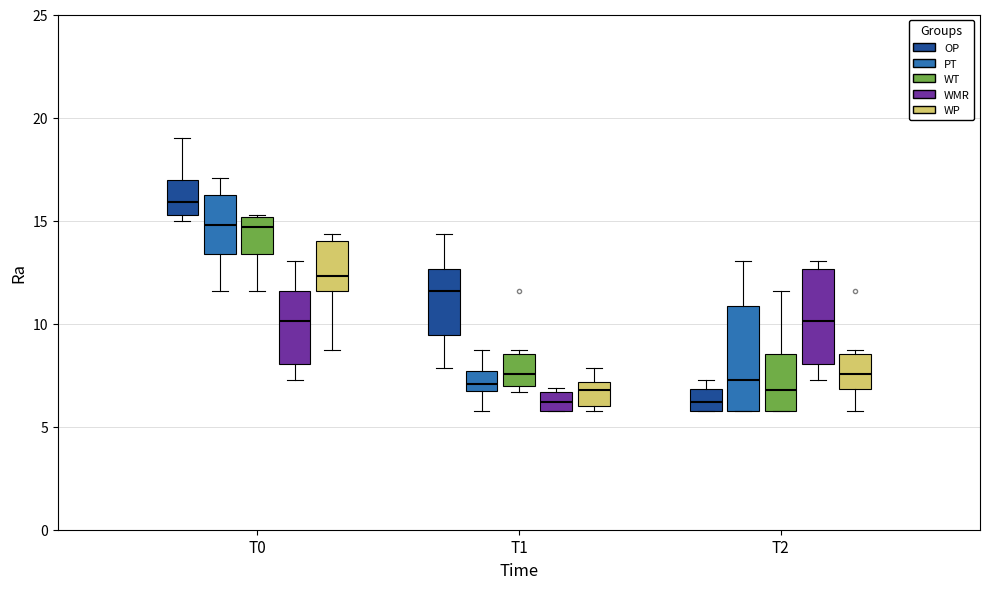

Which box's median line is the highest?

T0 (OP)